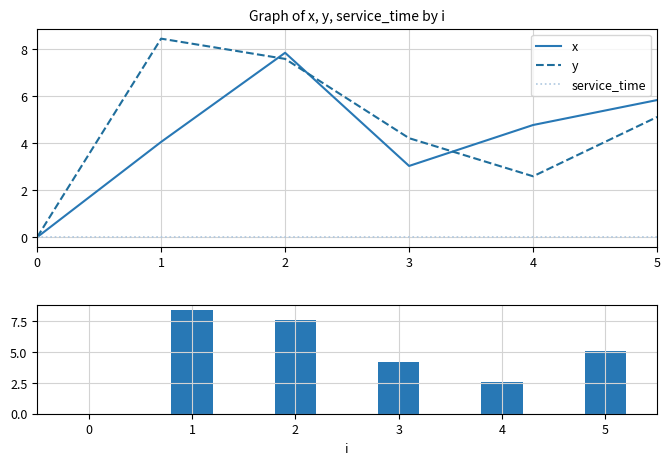

Reading right to left, transcribe all the data shown in this chart.

x: 5=5.8	4=4.8	3=3.0	2=7.8	1=4.0	0=0.0
y: 5=5.1	4=2.6	3=4.2	2=7.6	1=8.4	0=0.0
service_time: 5=0.0	4=0.0	3=0.0	2=0.0	1=0.0	0=0.0